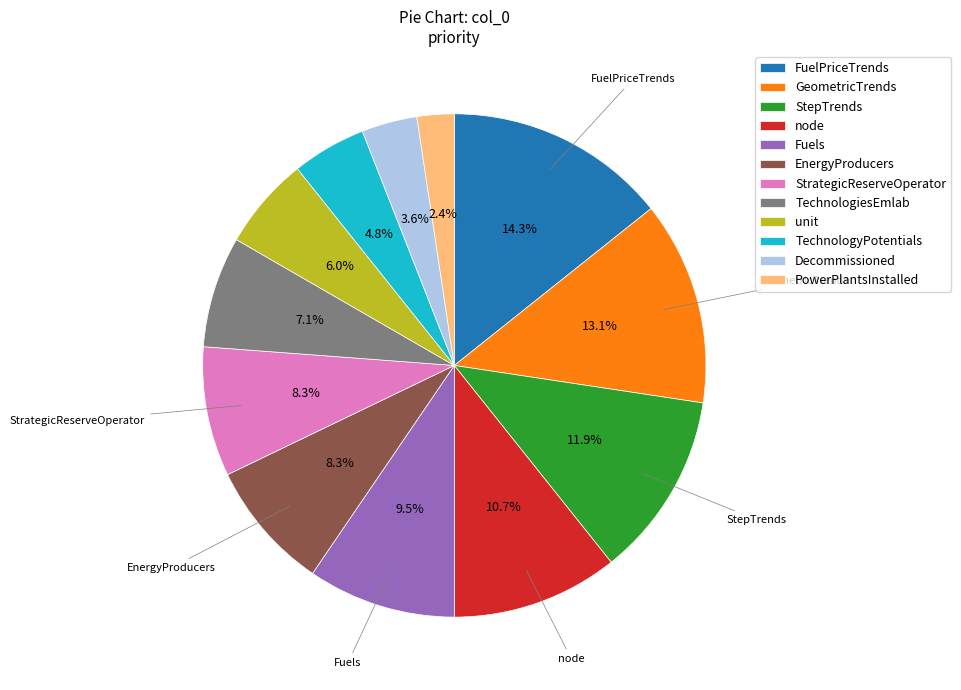

To the nearest percent, what portion does StepTrends represent?

12%